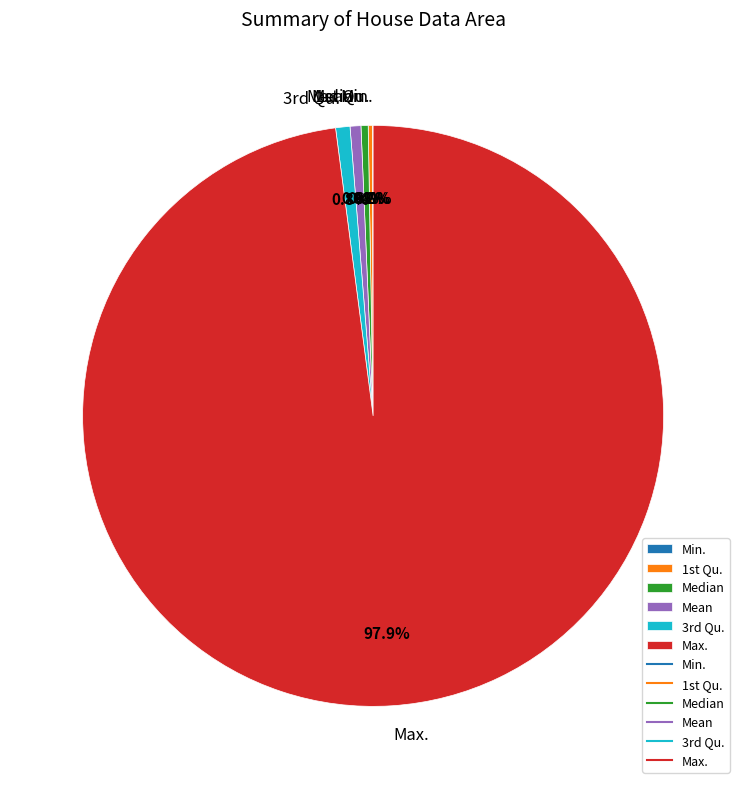

The Mean slice represents 1% of the pie. True or false?

True